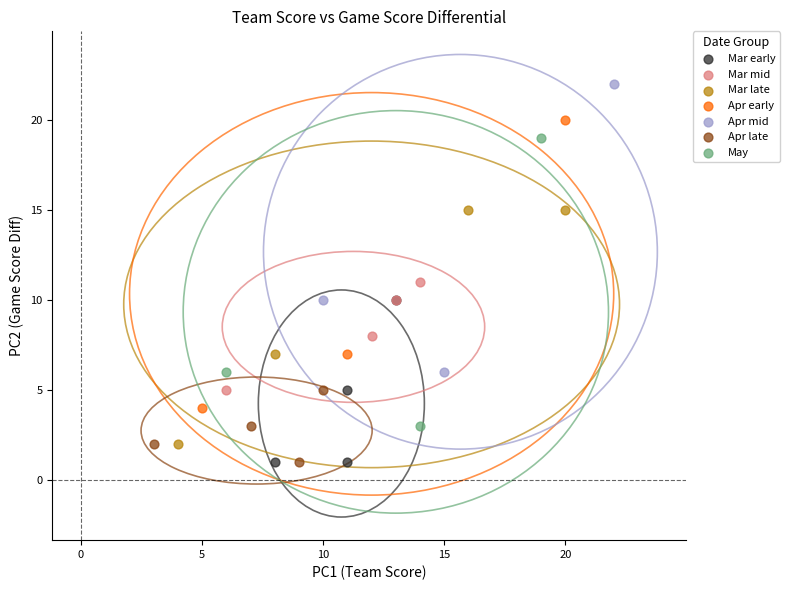

What are all the series names shown in the legend?

Mar early, Mar mid, Mar late, Apr early, Apr mid, Apr late, May